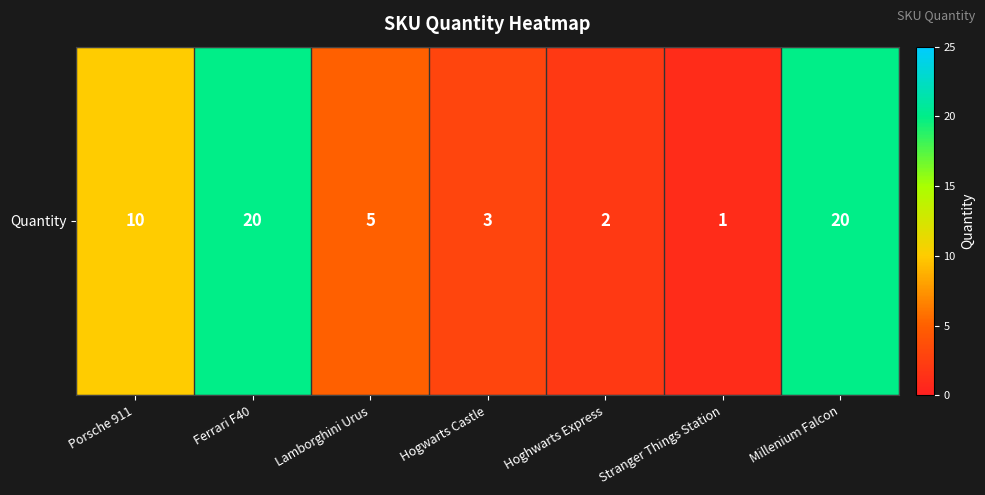

Which has a higher value, Hogwarts Castle or Ferrari F40?

Ferrari F40